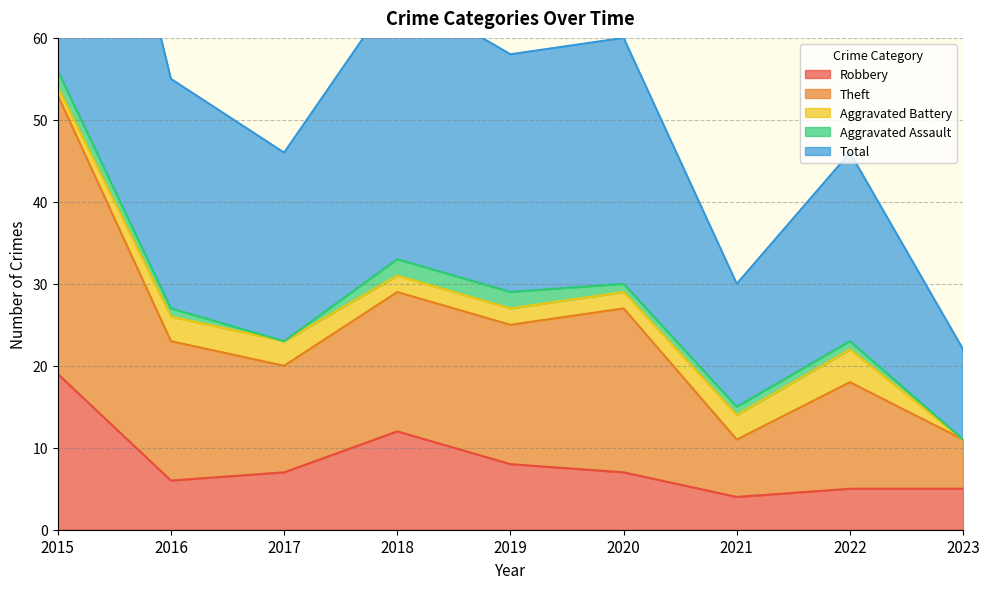

True or false: Robbery has a value of 14 at 2019.

False